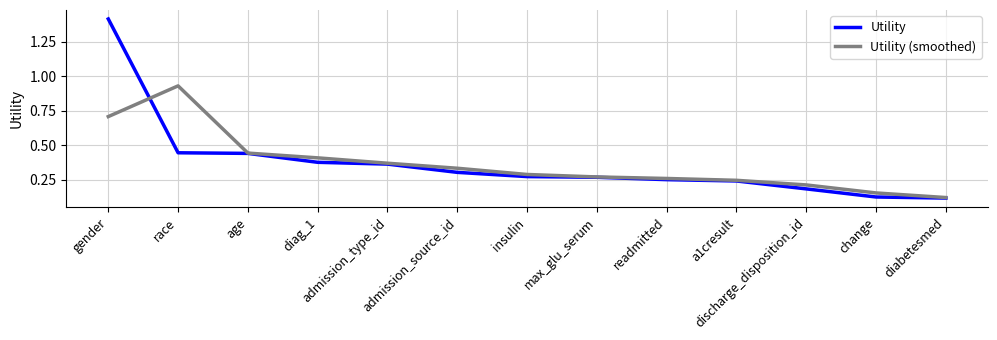

At which label is Utility (smoothed) closest to 0?

diabetesmed